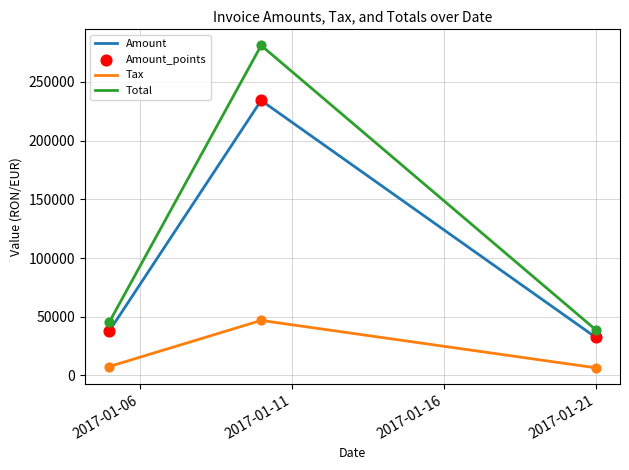

Which series has the widest spread of values?

Total